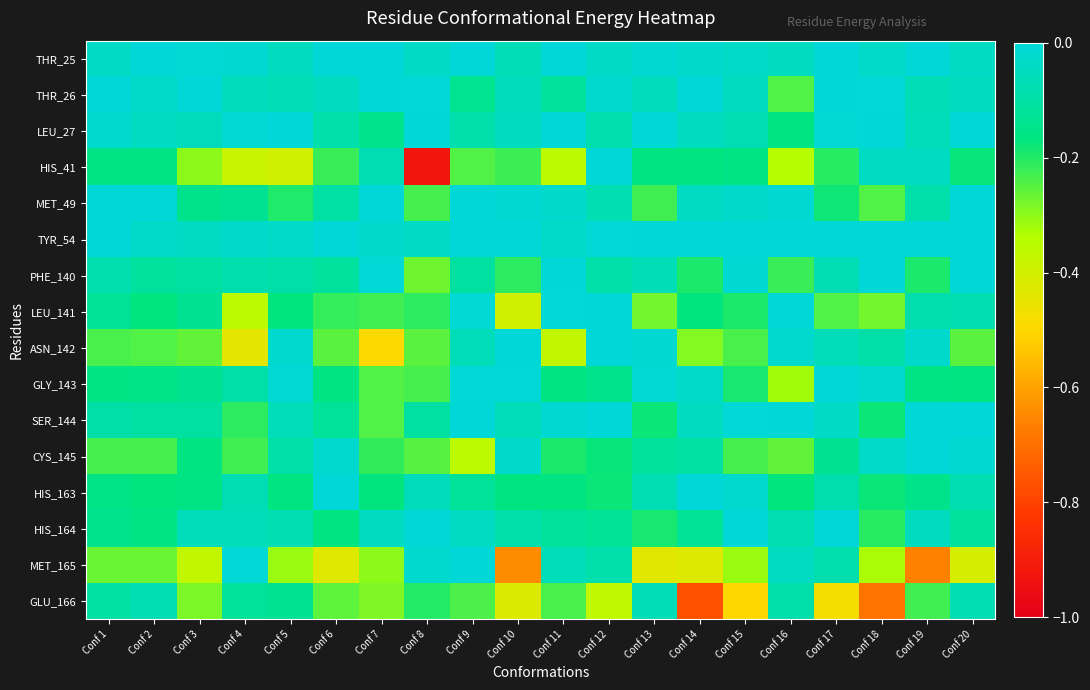

What is the total value across all series at Conf 13?

-1.9